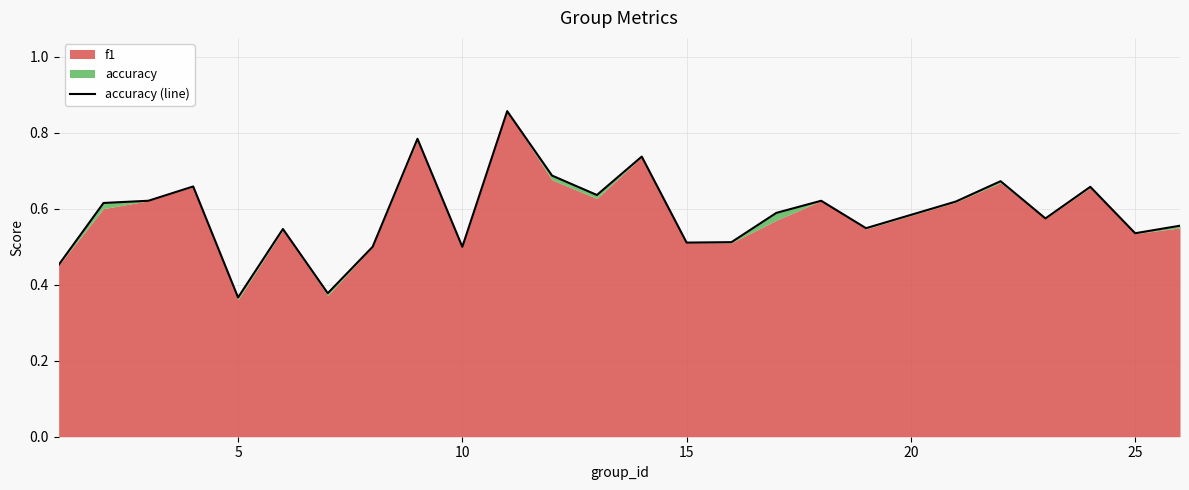

Reading left to right, extract all data points from this chart.

0.5	0.6	0.6	0.7	0.4	0.5	0.4	0.5	0.8	0.5	0.9	0.7	0.6	0.7	0.5	0.5	0.6	0.6	0.5	0.6	0.7	0.6	0.7	0.5	0.6